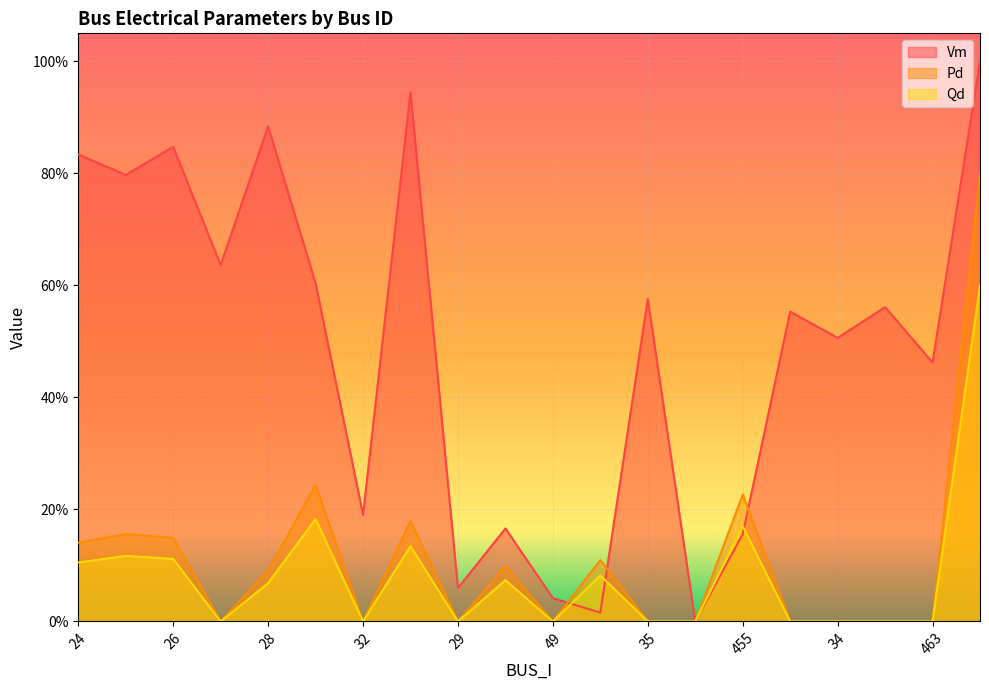

How many intersections are there between Vm and Pd?

3